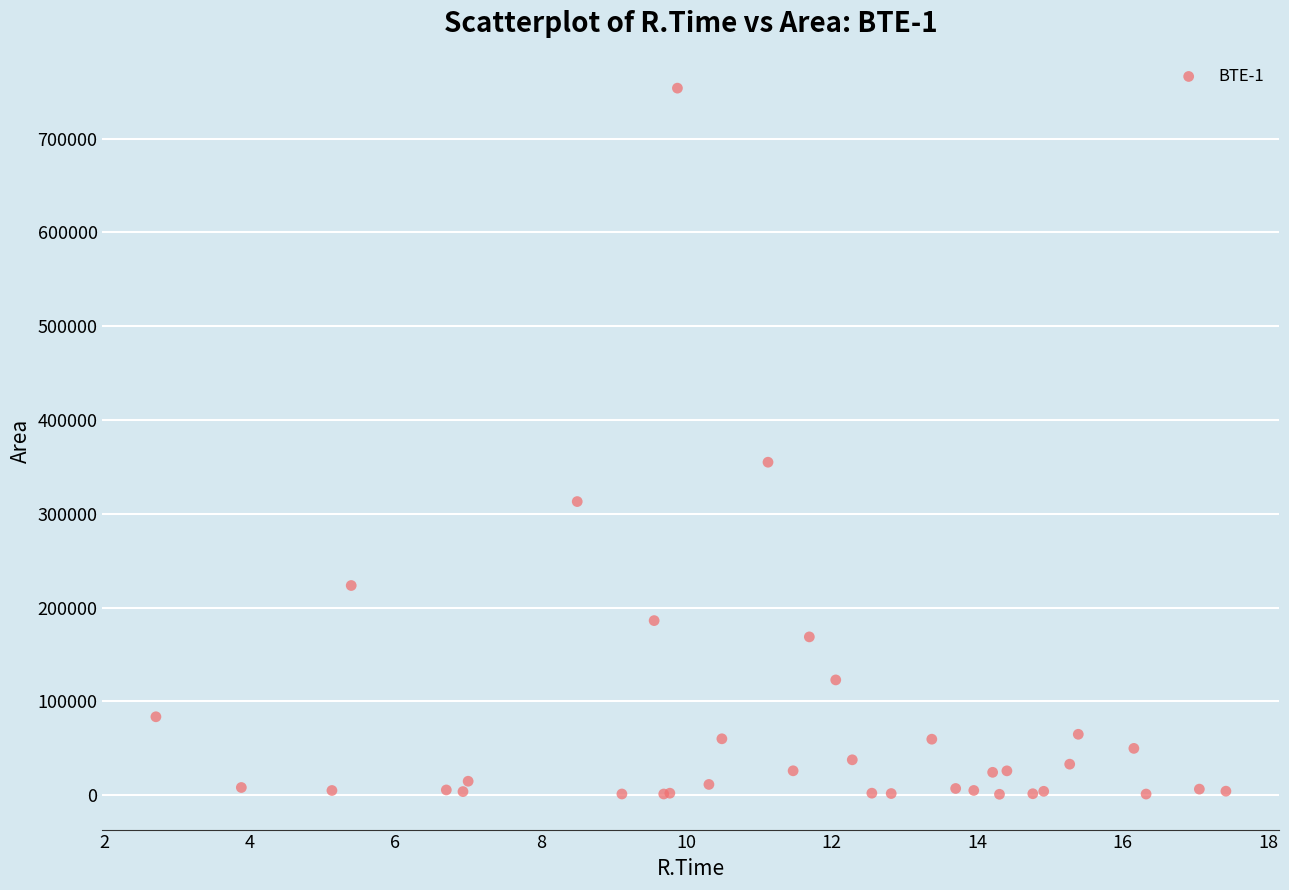

What Y value in the scatter plot is closest to 377418?

355029